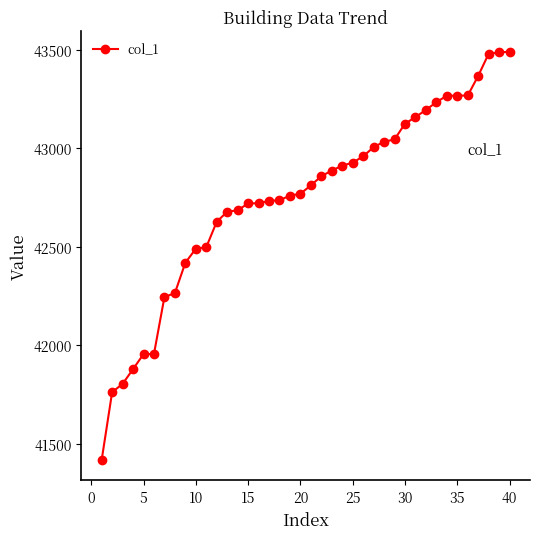

What is the value of the 24th point from the left?

42911